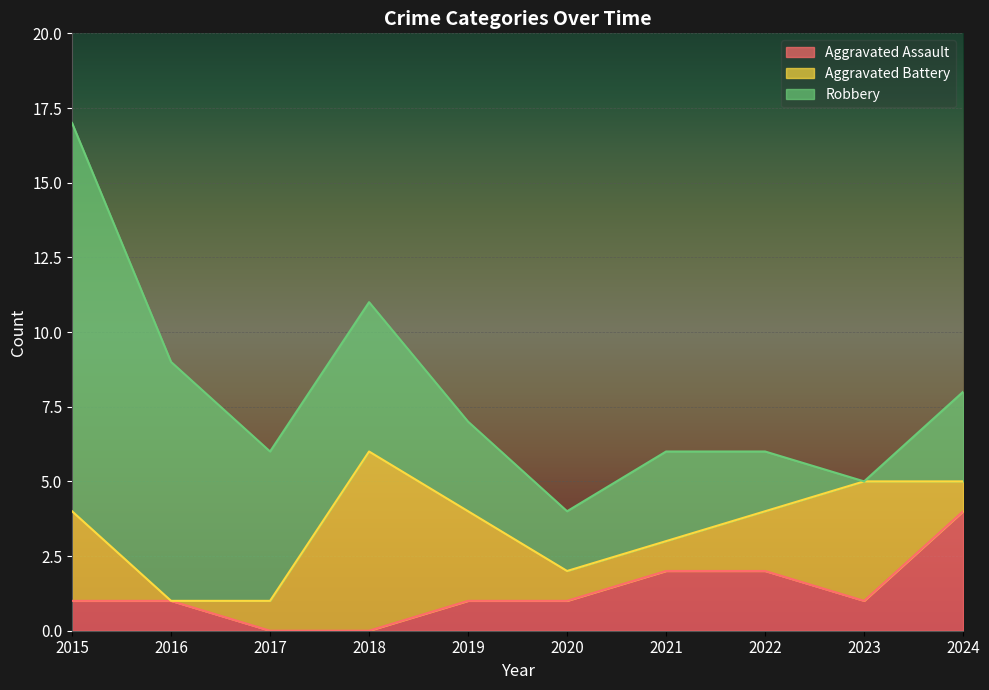

Which series changed the most between 2016 and 2020?

Robbery